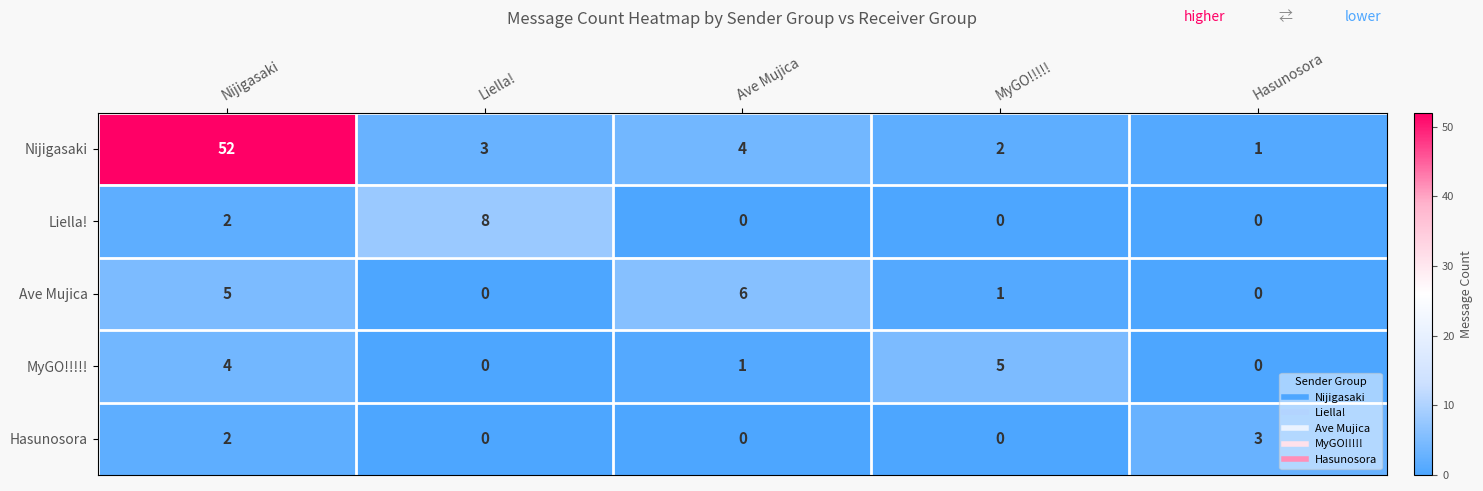

At which category is the sum across all series the highest?

Nijigasaki